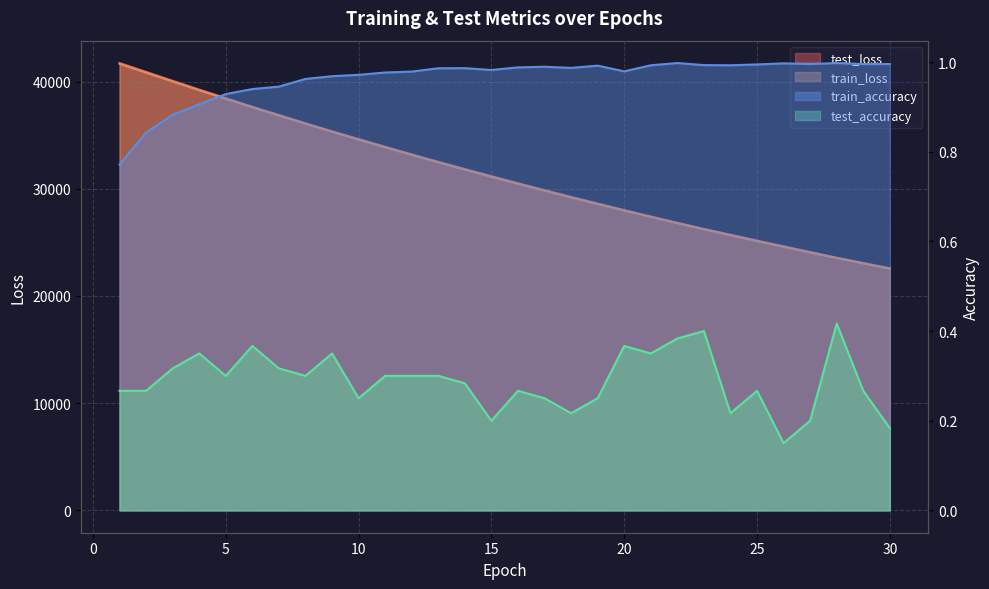

Which series has the largest range (max minus min)?

test_loss